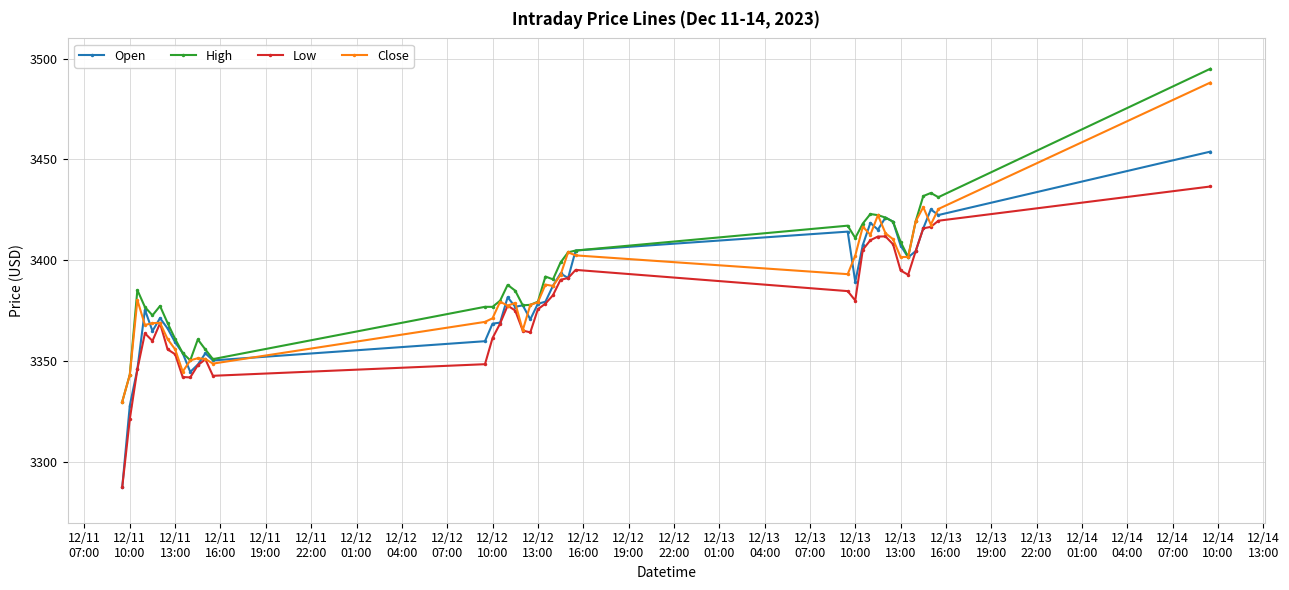

List the series in order of their overall mean, highest first.

High, Close, Open, Low